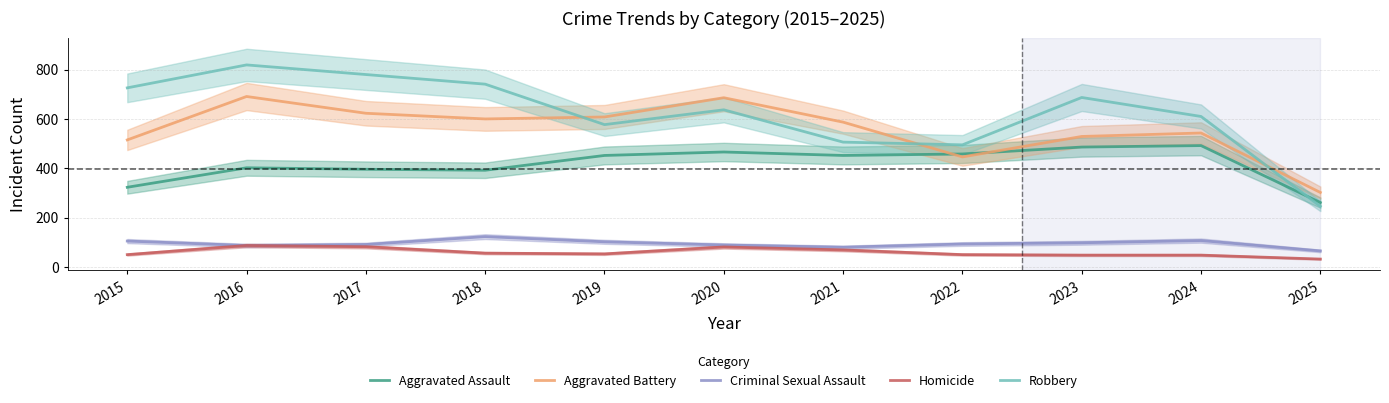

Which series changed the most between 2016 and 2017?

Aggravated Battery